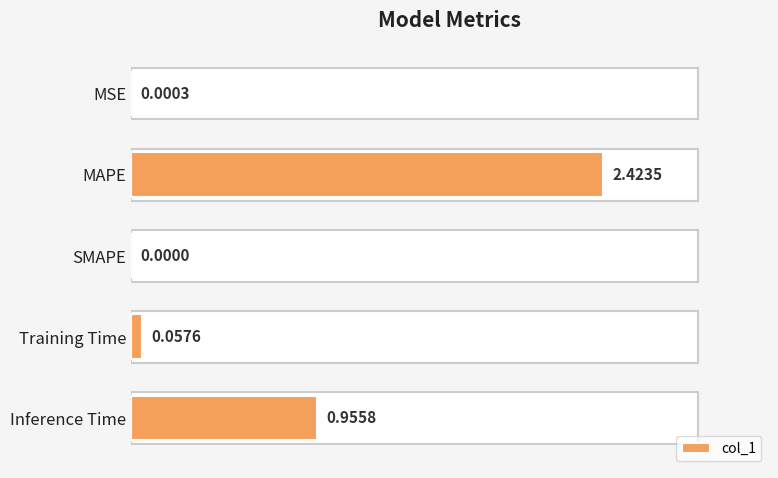

Which category has the highest value across all series?

MAPE